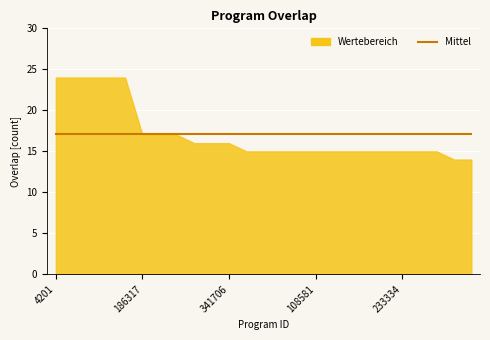

What is the sum of the values at 341706 and 4202?

40